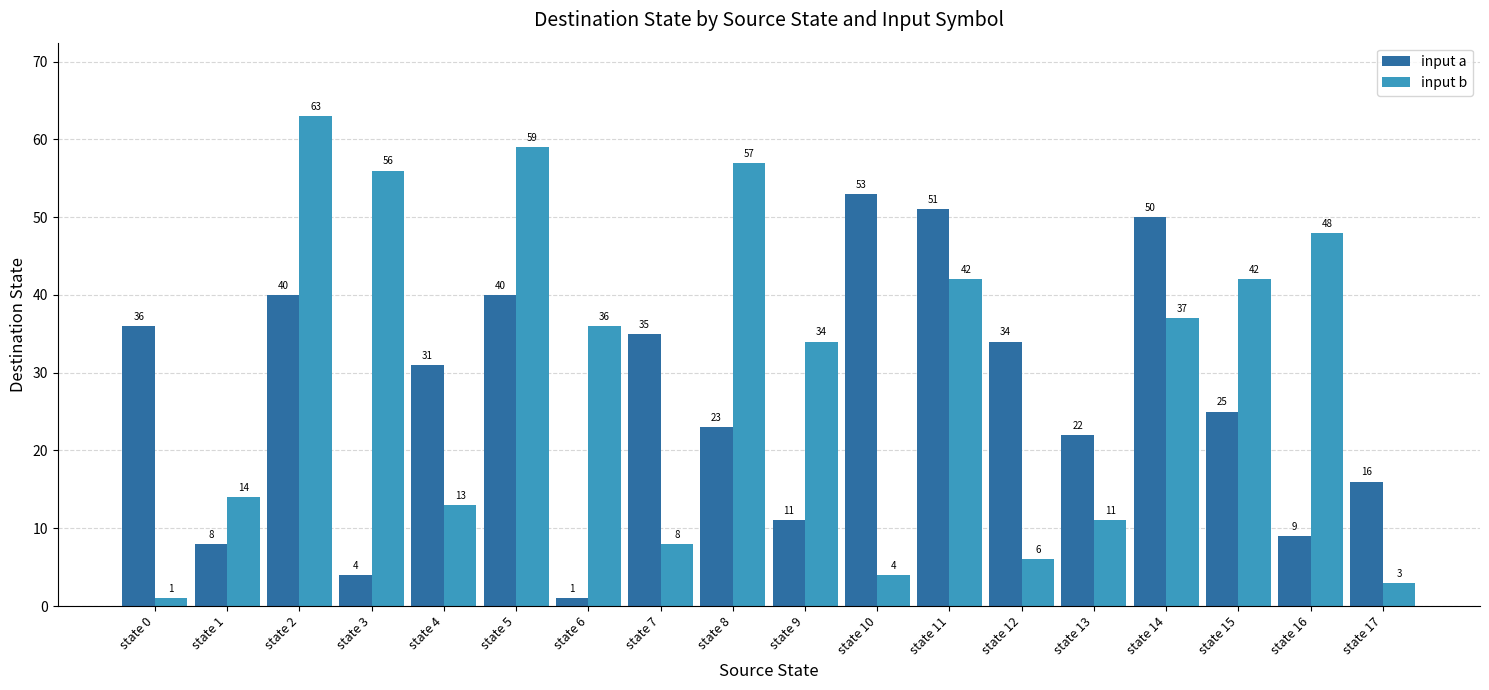

Which category has the lowest value in the input b series?

state 0